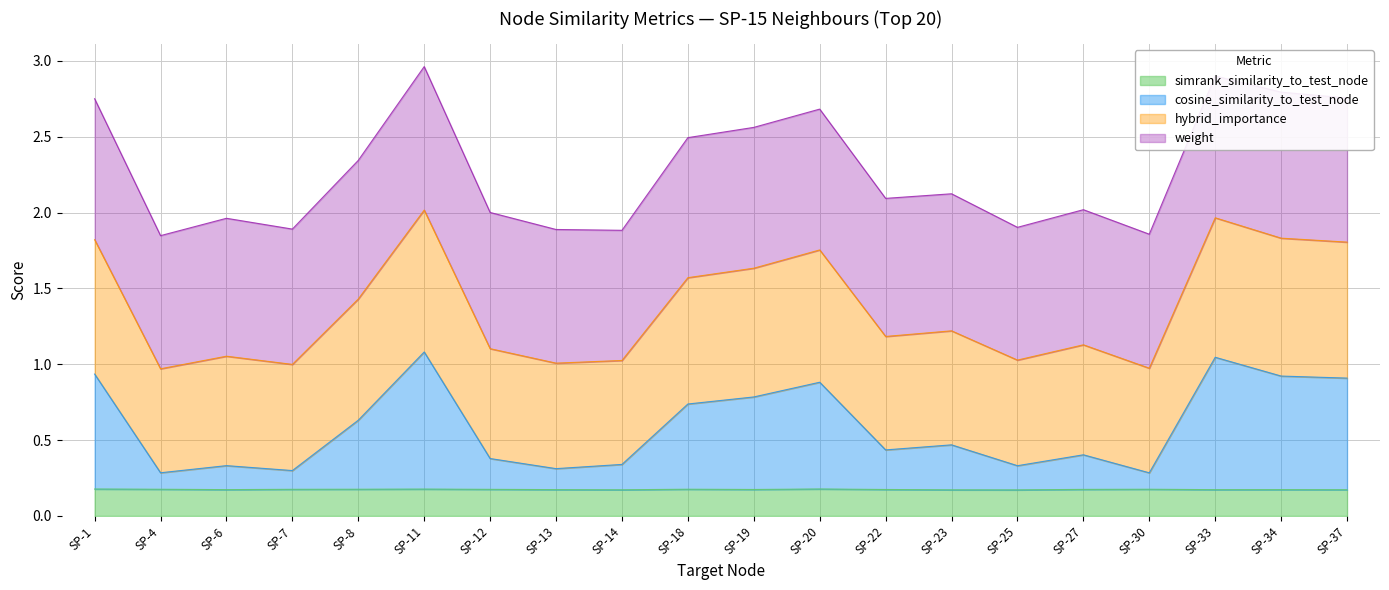

True or false: simrank_similarity_to_test_node has a value of 0.3 at SP-37.

False